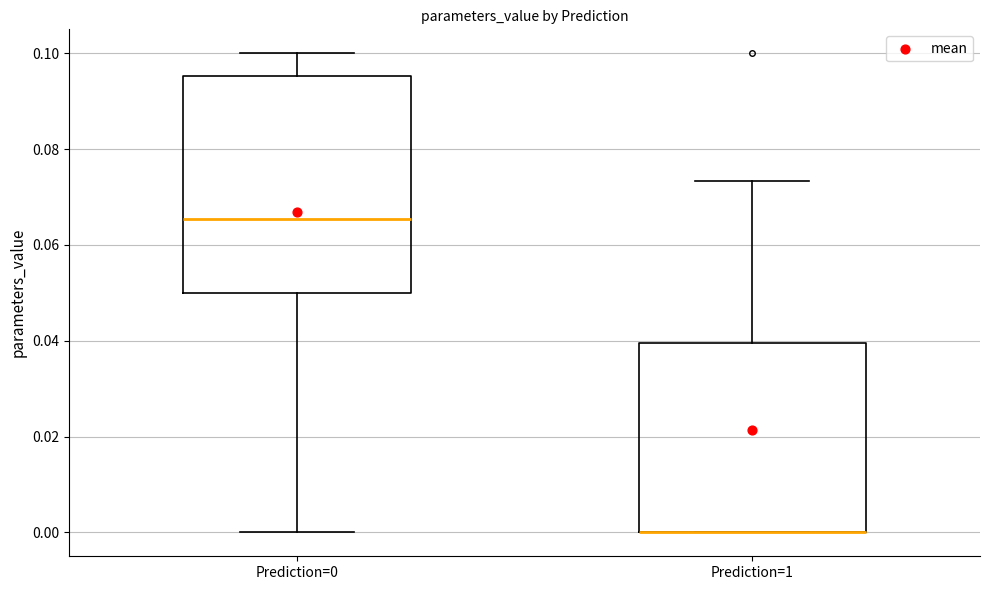

Reading left to right, transcribe this box plot: for each box, give where its median line is, the range the box spans, and where its two whiskers end, as read against the y-axis. The values are not printed on the chart, so give them approximately, as read against the axis.

Prediction=0: median 0.066, box 0.050 to 0.096, whiskers 0.000 to 0.100
Prediction=1: median 0.000 (drawn on the box's lower edge), box 0.000 to 0.040, whiskers 0.000 to 0.074